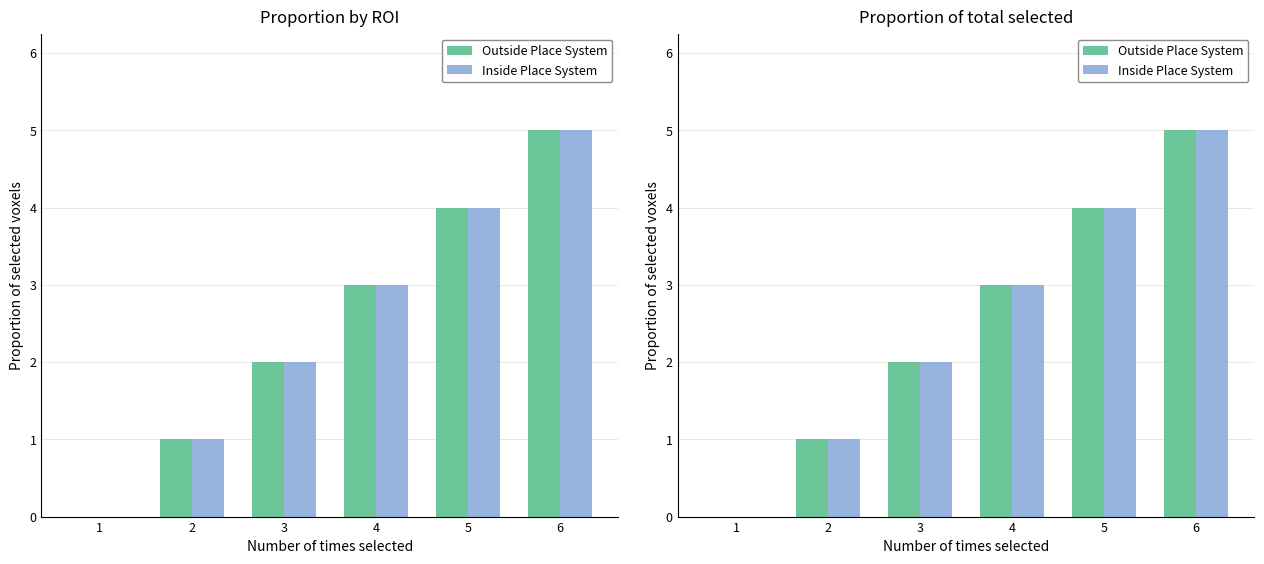

Which has a higher value, 5 or 1?

5